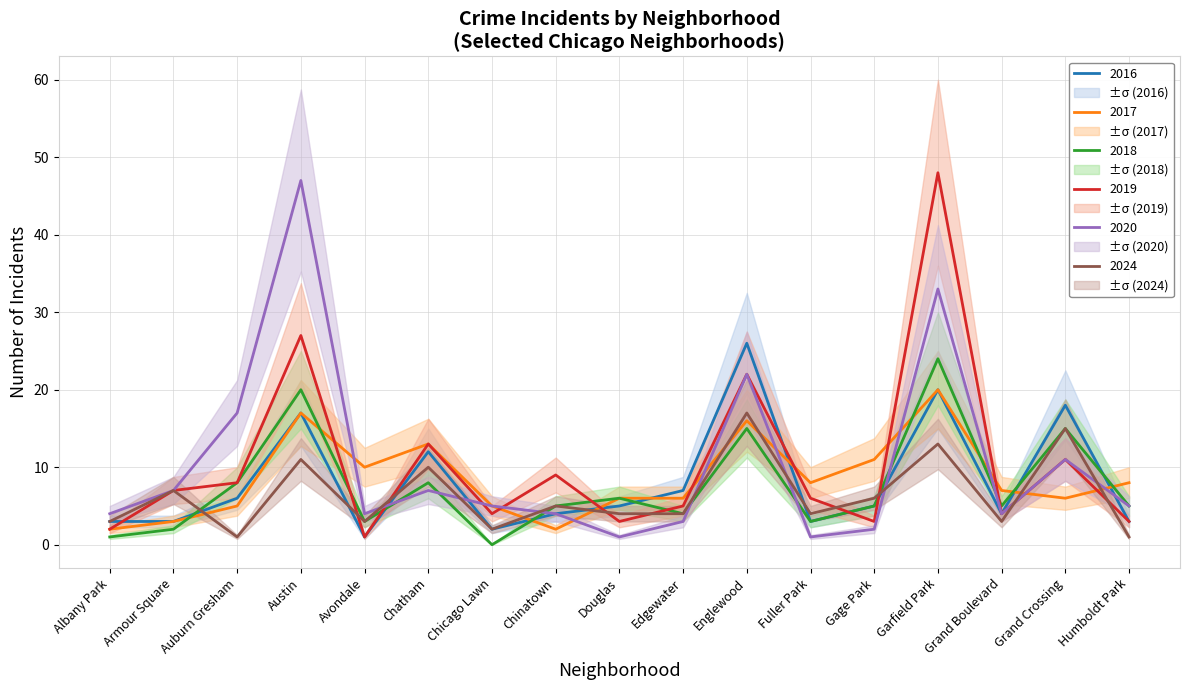

At which label does 2018 reach its peak?

Garfield Park